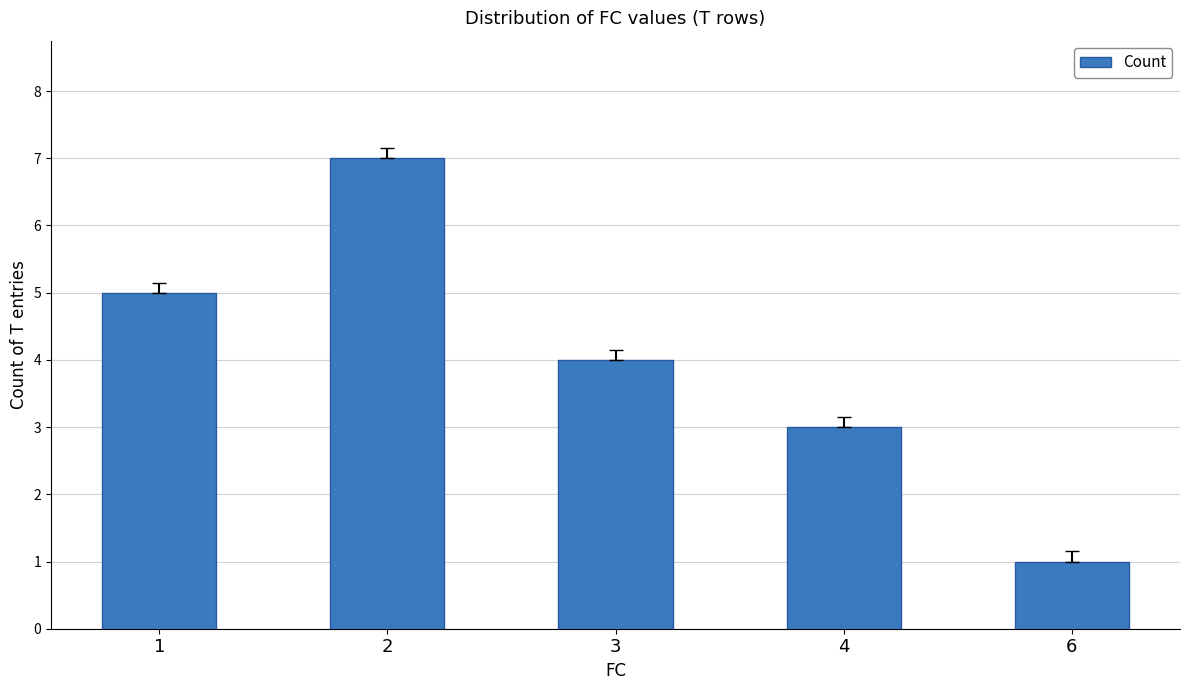

What is the change in value from 1 to 6?

-4